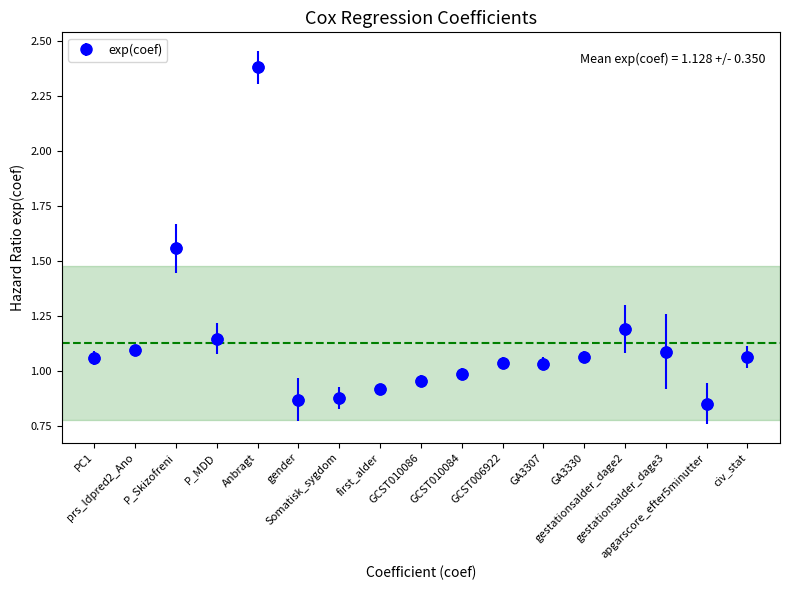

What is the difference between the maximum and minimum values?

1.5